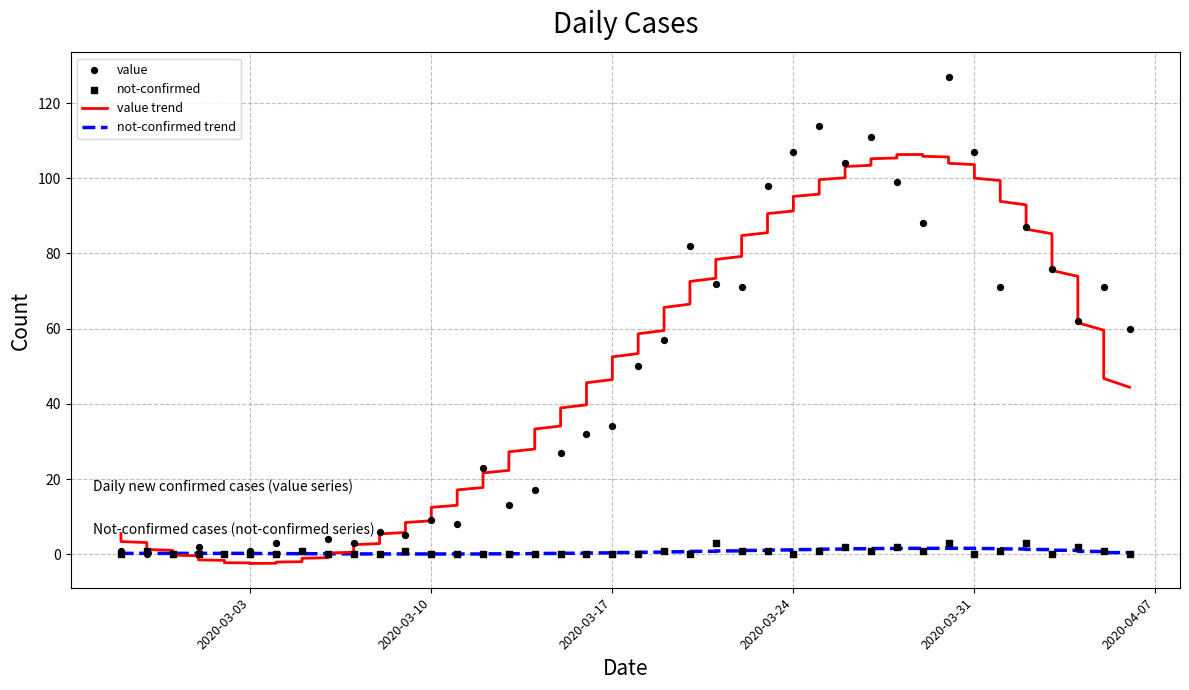

At which category is the sum across all series the highest?

2020-03-30